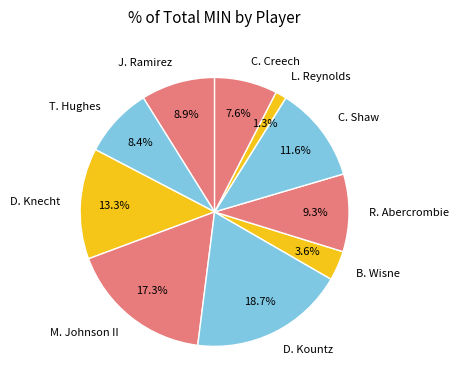

Between L. Reynolds and R. Abercrombie, which is larger?

R. Abercrombie